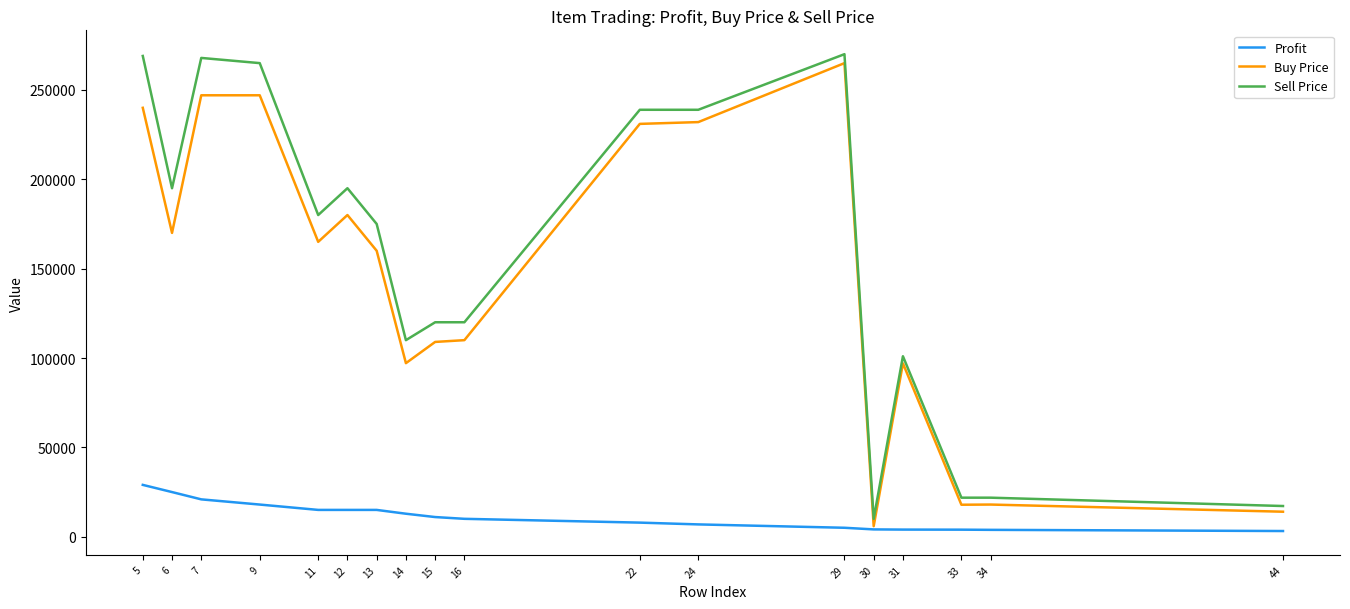

How many lines are shown in the chart?

3